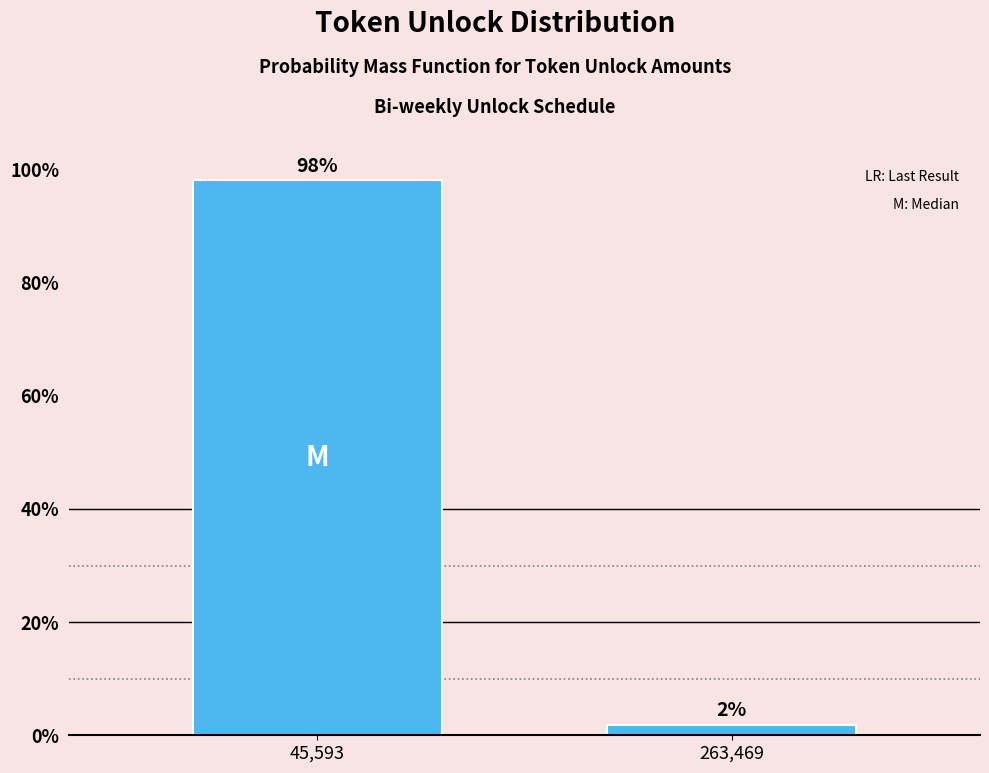

Which has a higher value, 45,593 or 263,469?

45,593